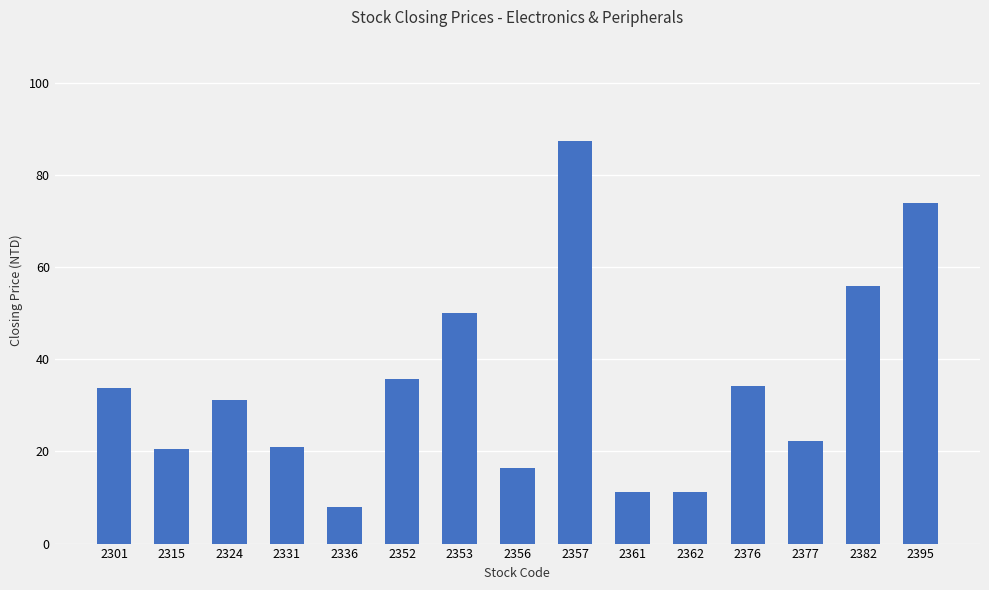

What is the change in value from 2357 to 2361?

-76.4